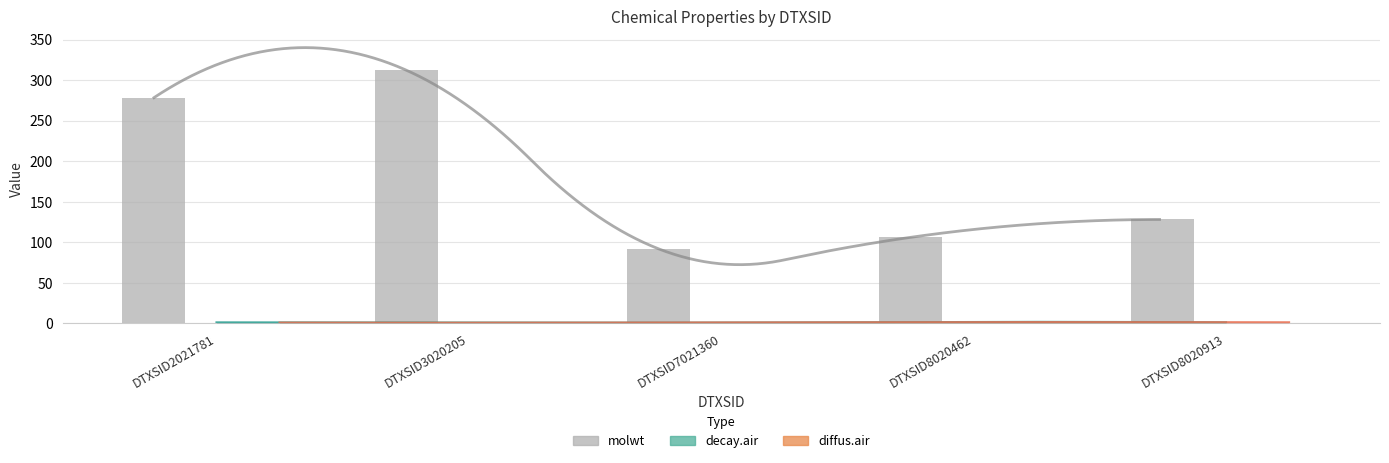

Between DTXSID2021781 and DTXSID8020913, which series saw the biggest shift?

molwt